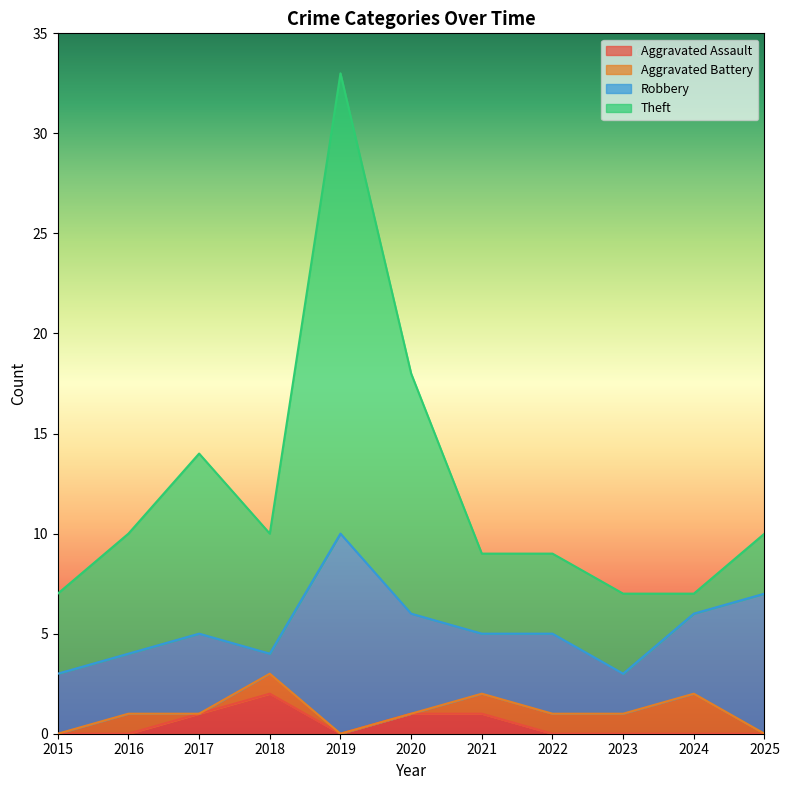

What are all the series names shown in the legend?

Aggravated Assault, Aggravated Battery, Robbery, Theft